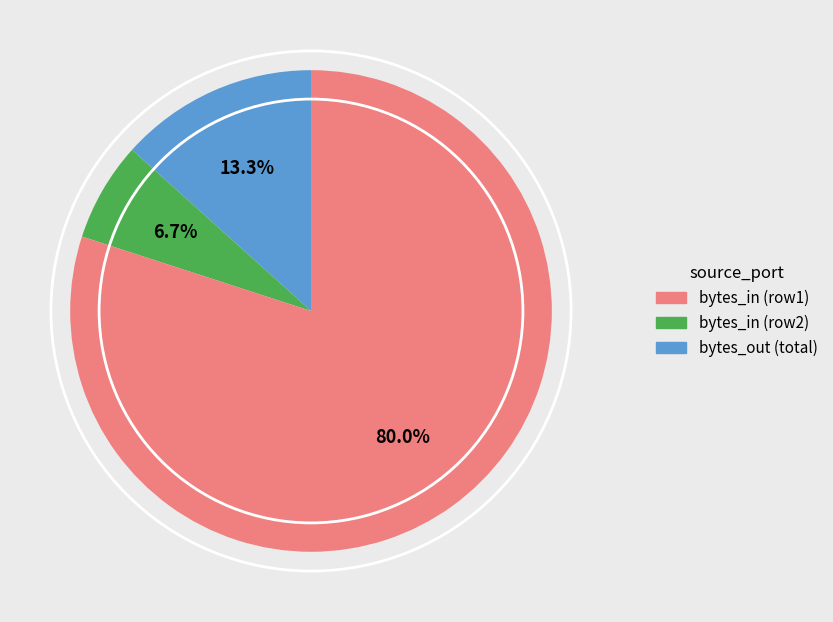

Is there any slice that represents more than half of the pie?

Yes